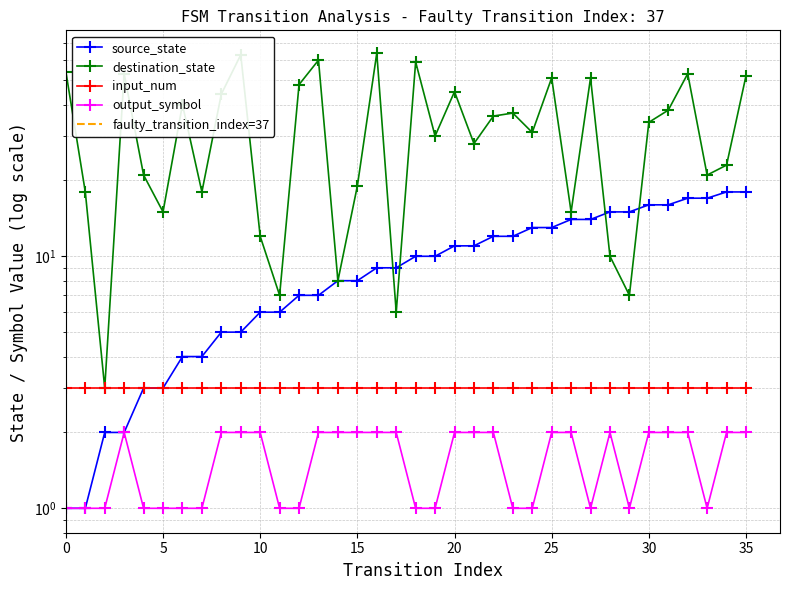

How many data points in source_state are less than 10?

18